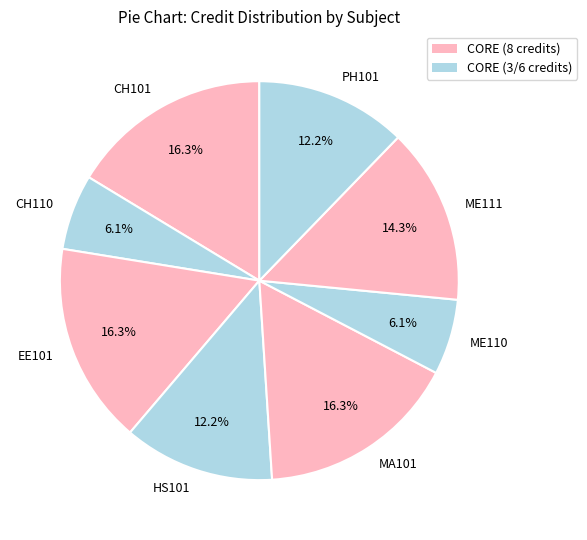

Combined, do ME110 and ME111 account for over 50%?

No